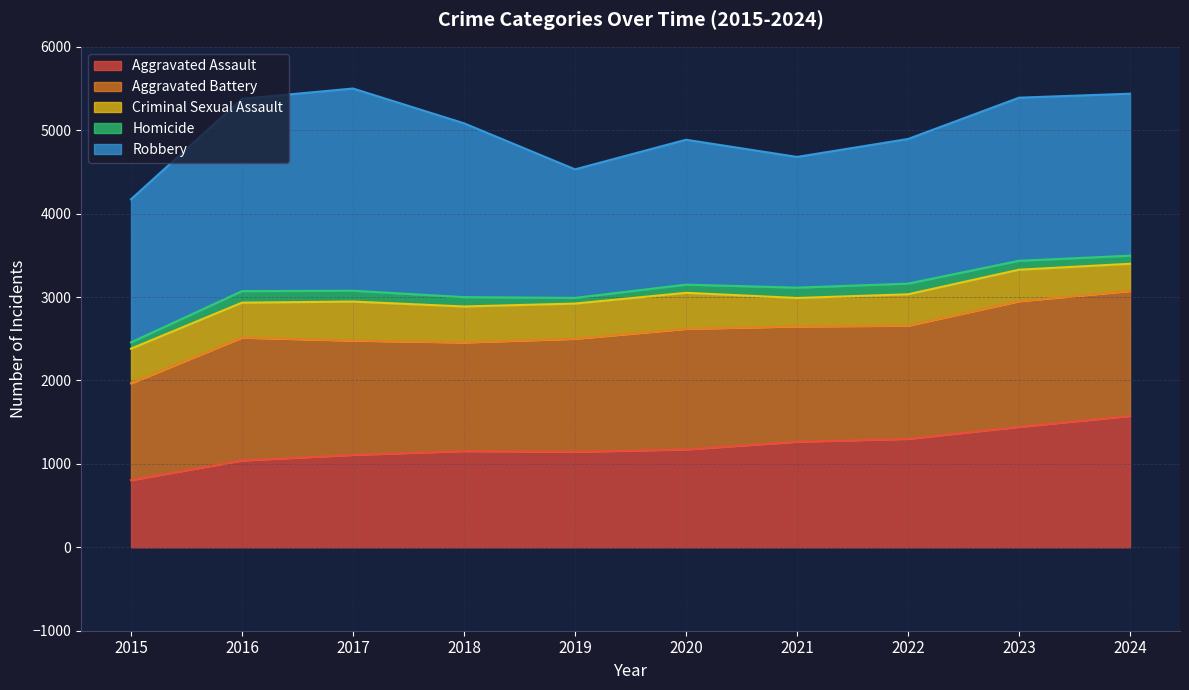

What is the minimum value shown in the chart?

68